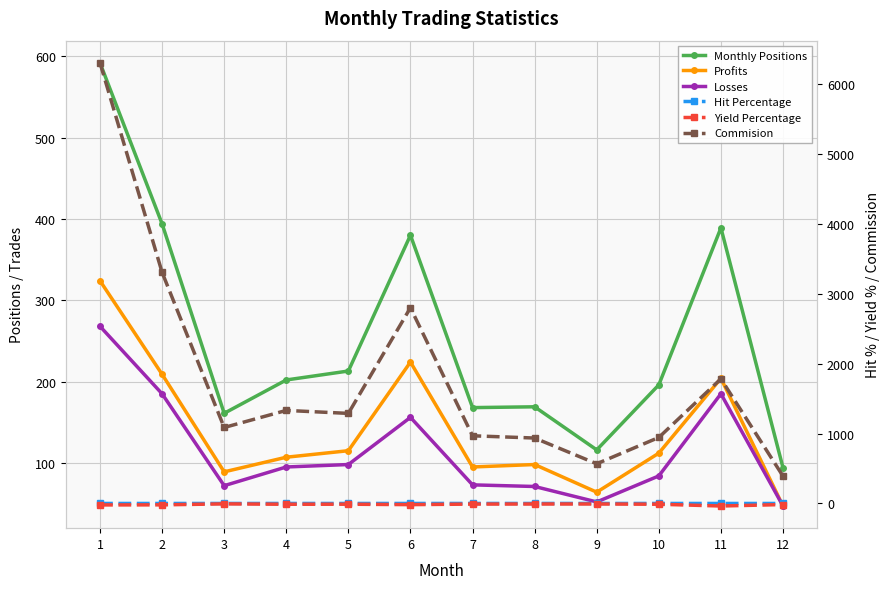

What is the approximate value of Hit Percentage at 10?

0.6